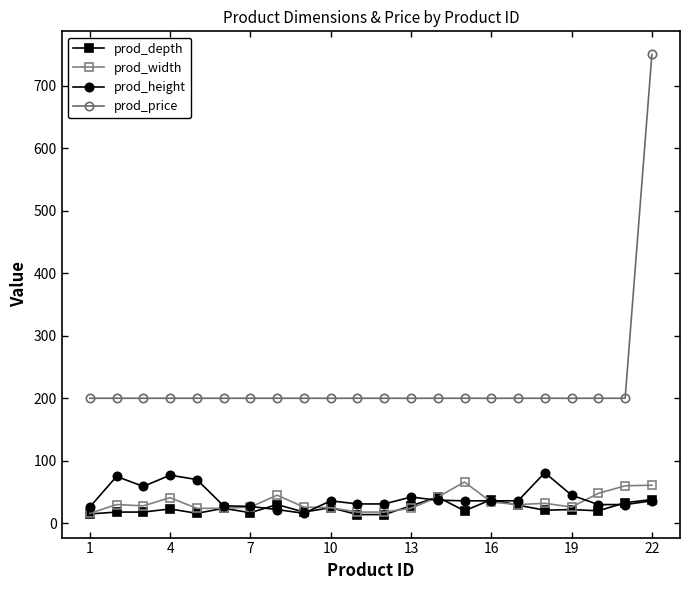

What are all the series names shown in the legend?

prod_depth, prod_width, prod_height, prod_price